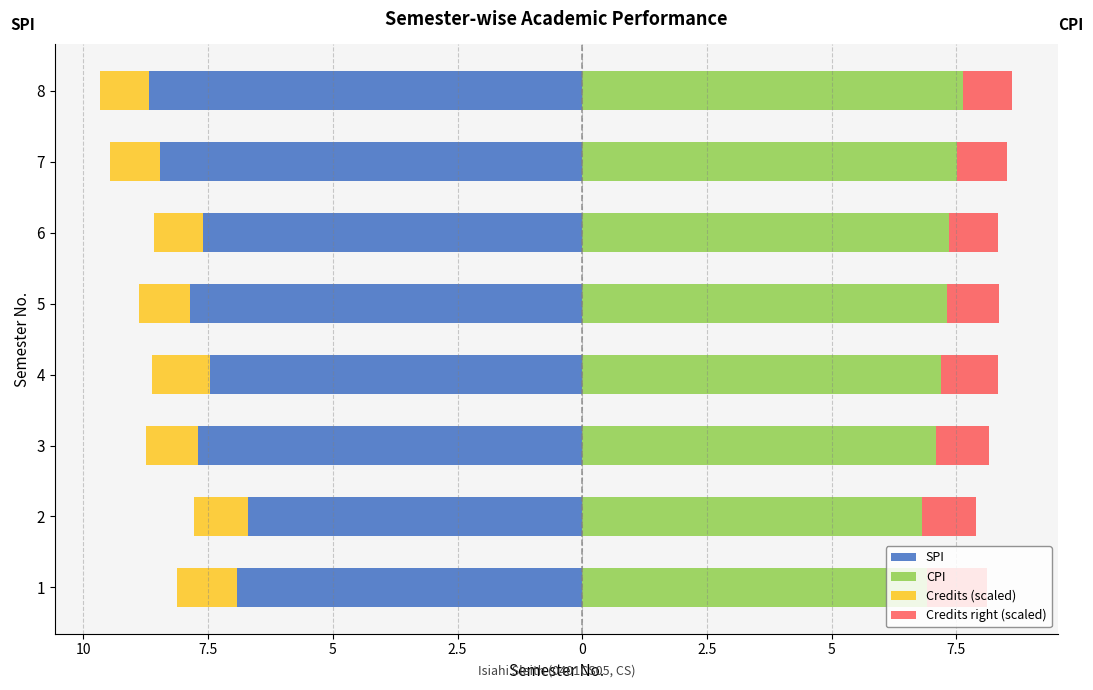

The CPI series shows 9.9 at 2. True or false?

False